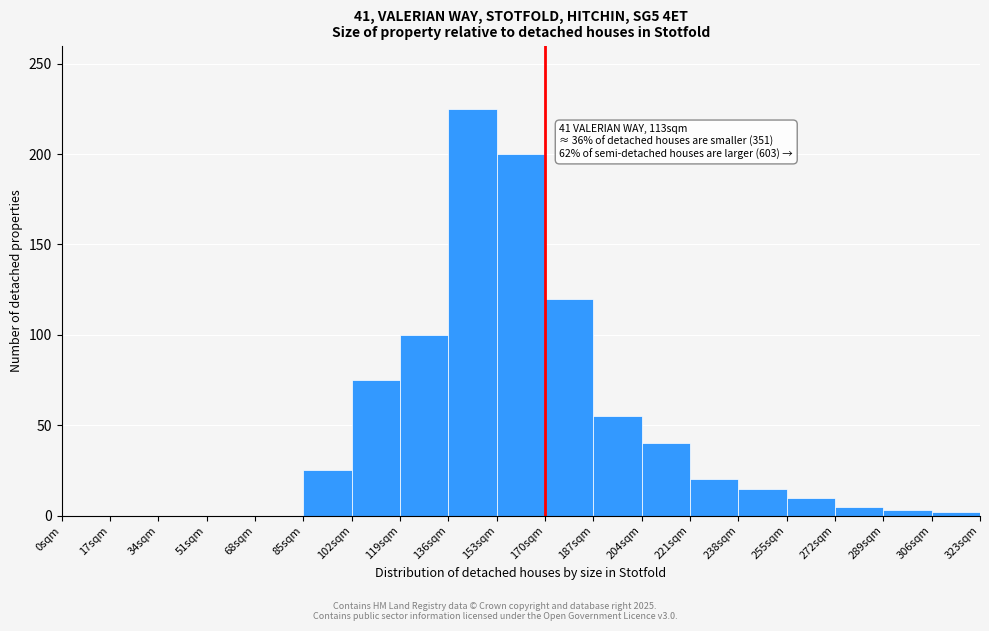

Where is the data nearest to the value 112?

170sqm